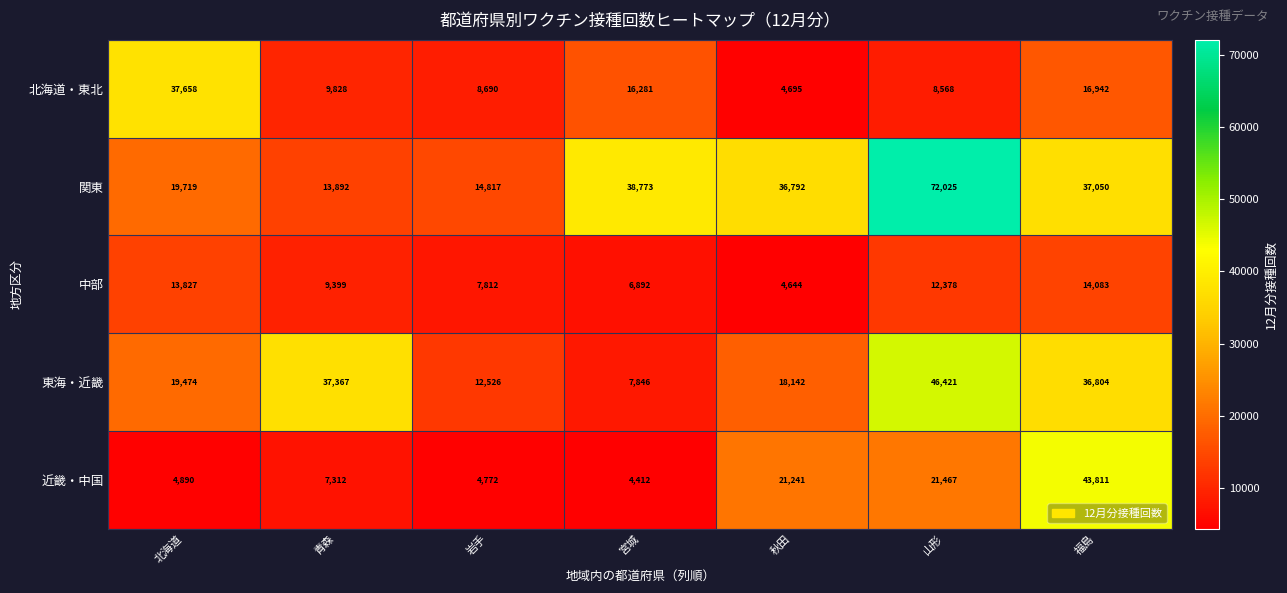

What is the average value of the 東海・近畿 series?

25511